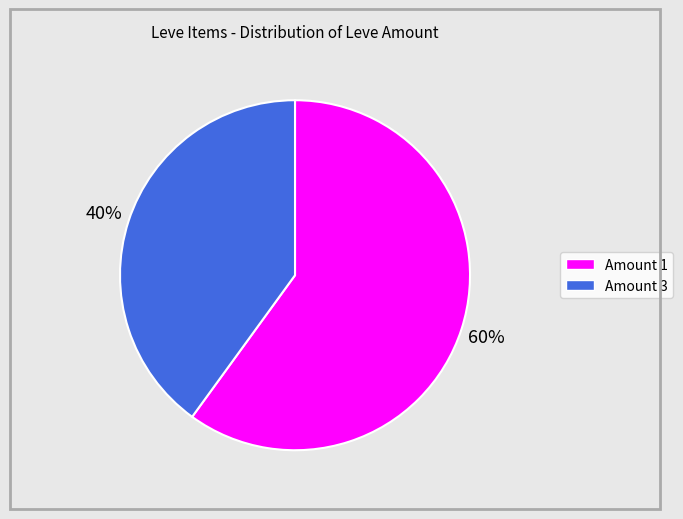

Rank the categories by value from highest to lowest.

Amount 1, Amount 3